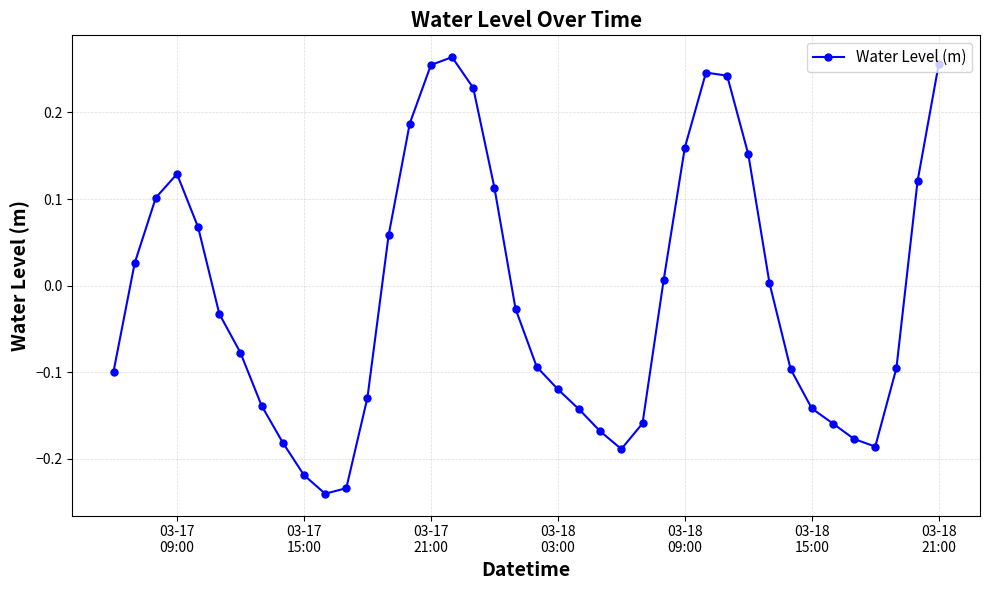

What is the sum of all values?

-0.5